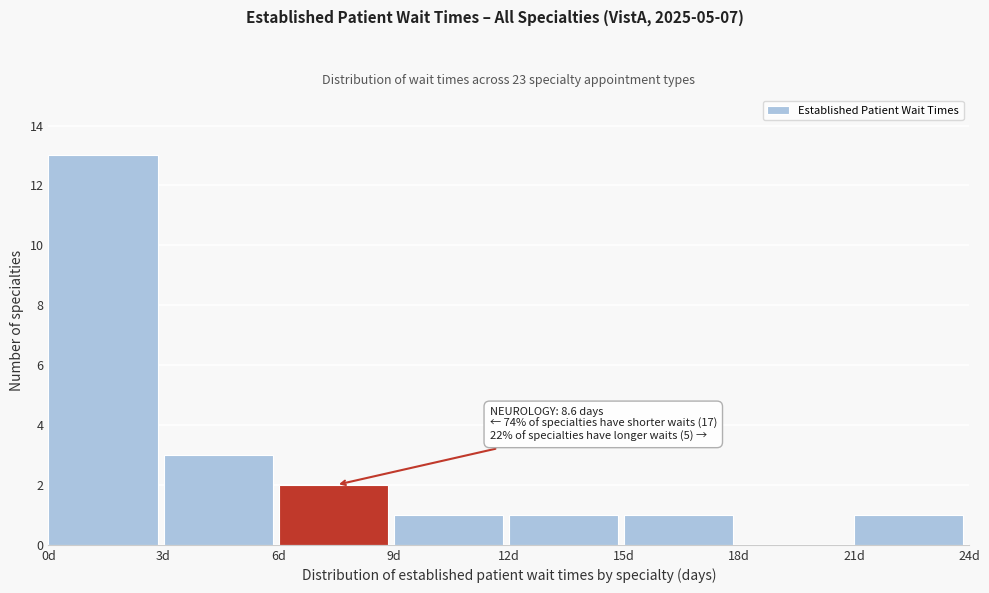

Over which range of the x-axis is the bar tallest?

0 to 3